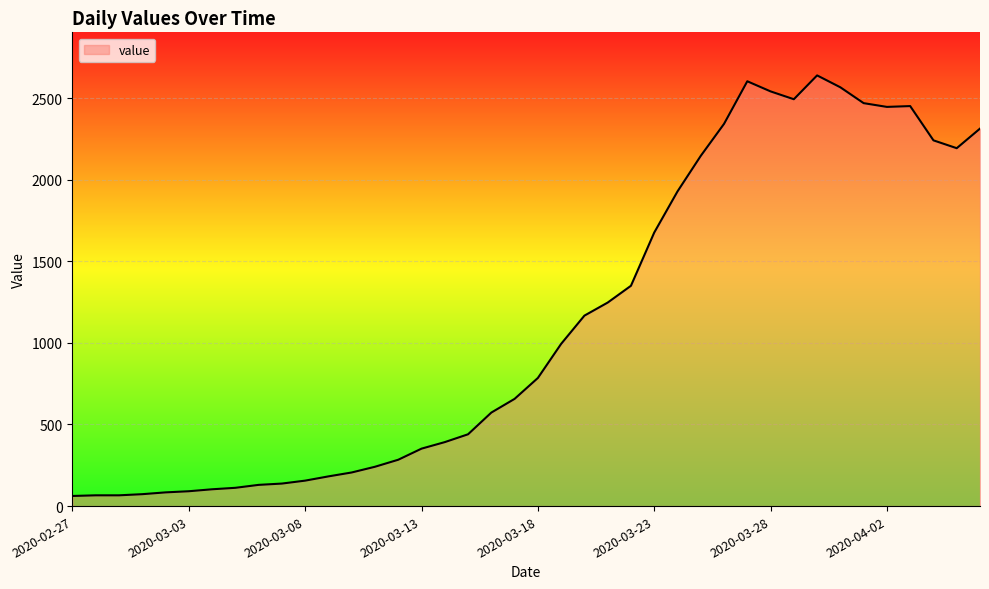

What is the difference between the maximum and minimum values?

2577